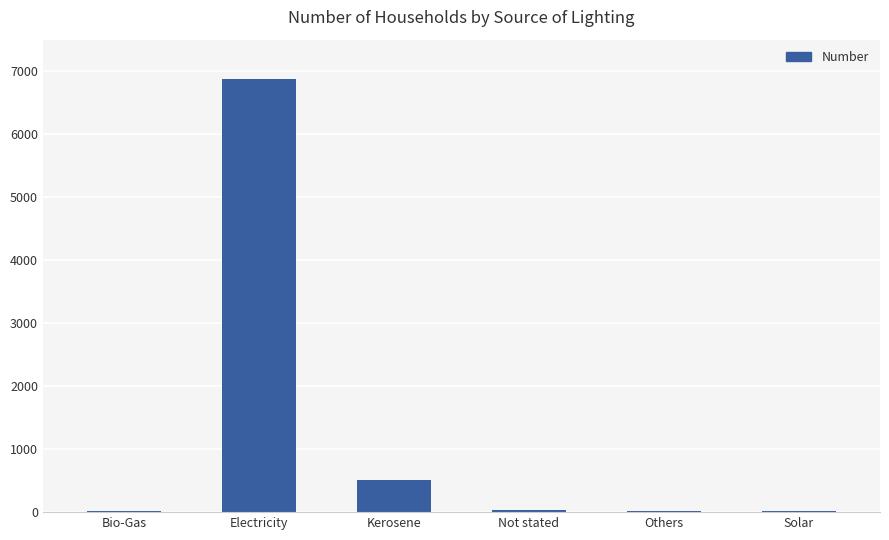

True or false: the data shows 809 at Kerosene.

False